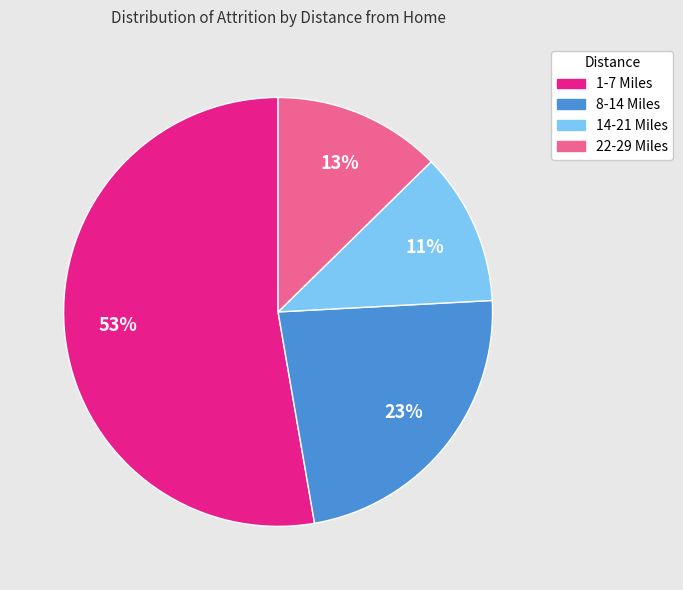

Is the sum of 8-14 Miles and 1-7 Miles greater than half?

Yes